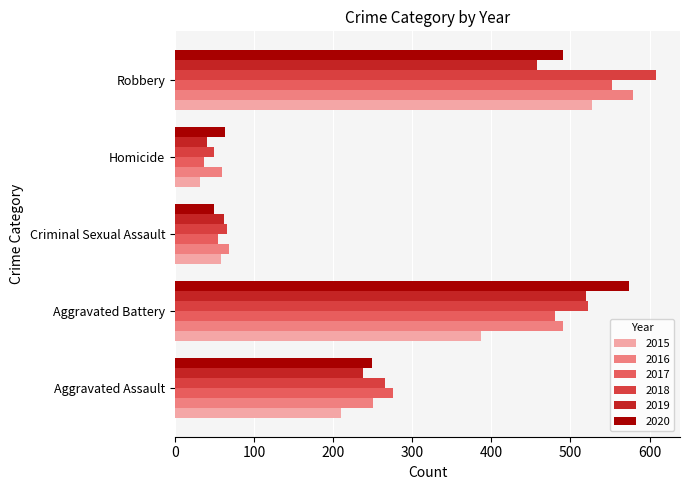

What is the maximum value for 2020?

574